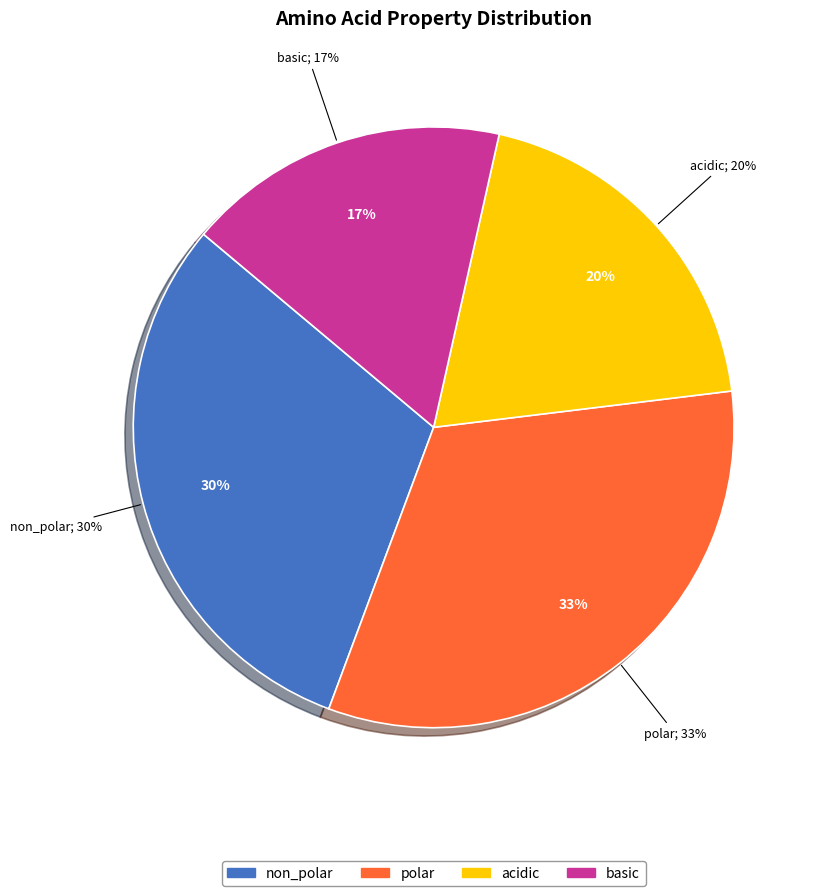

Which has a higher value, acidic or non_polar?

non_polar